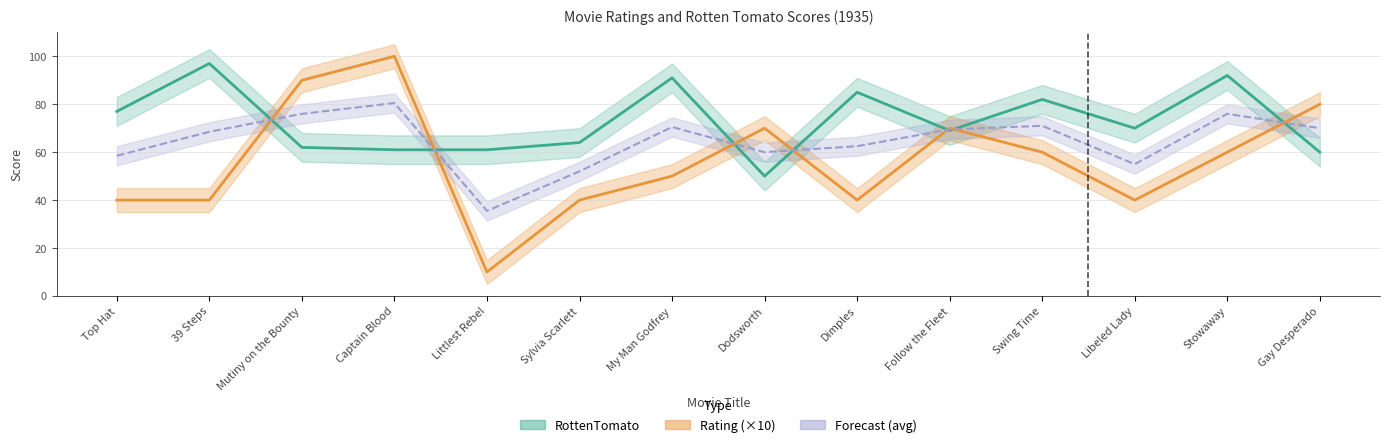

List the labels in order of RottenTomato value, largest first.

39 Steps, Stowaway, My Man Godfrey, Dimples, Swing Time, Top Hat, Libeled Lady, Follow the Fleet, Sylvia Scarlett, Mutiny on the Bounty, Captain Blood, Littlest Rebel, Gay Desperado, Dodsworth